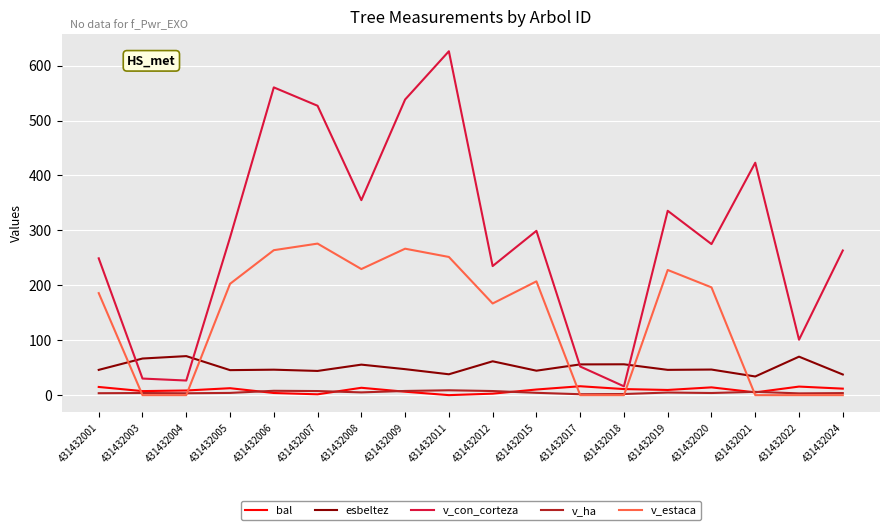

What is the greatest value displayed?

626.2